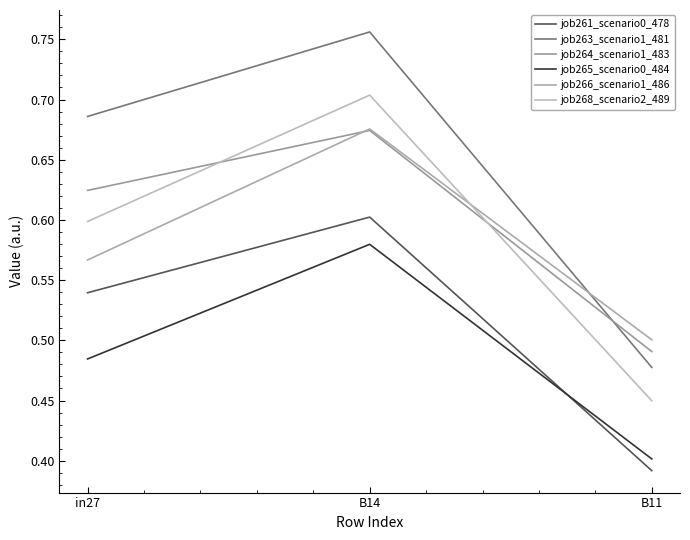

How many lines are shown in the chart?

6